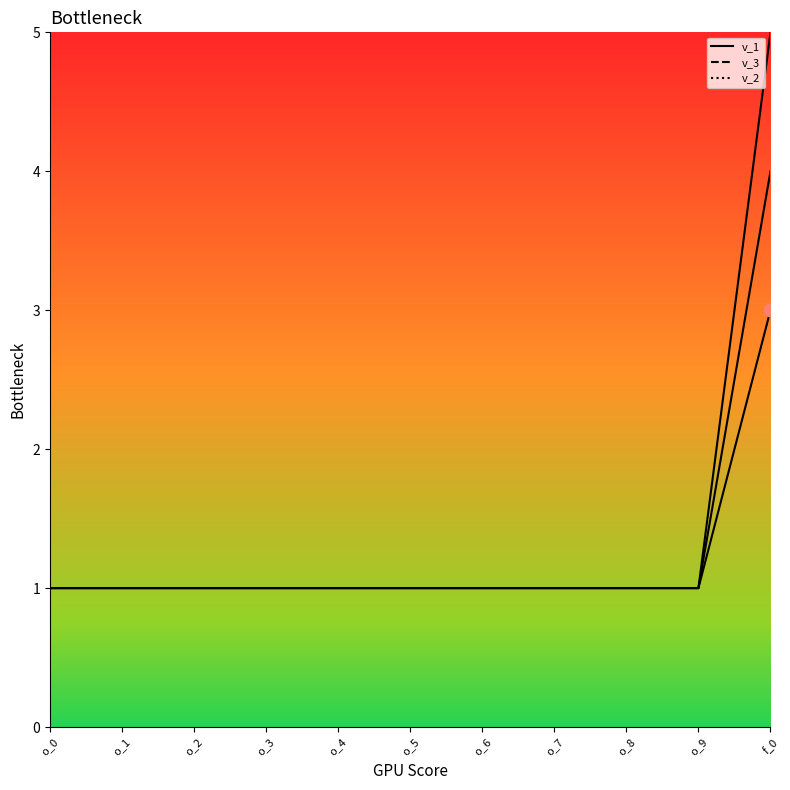

Which series has the widest spread of Y values?

v_3_line